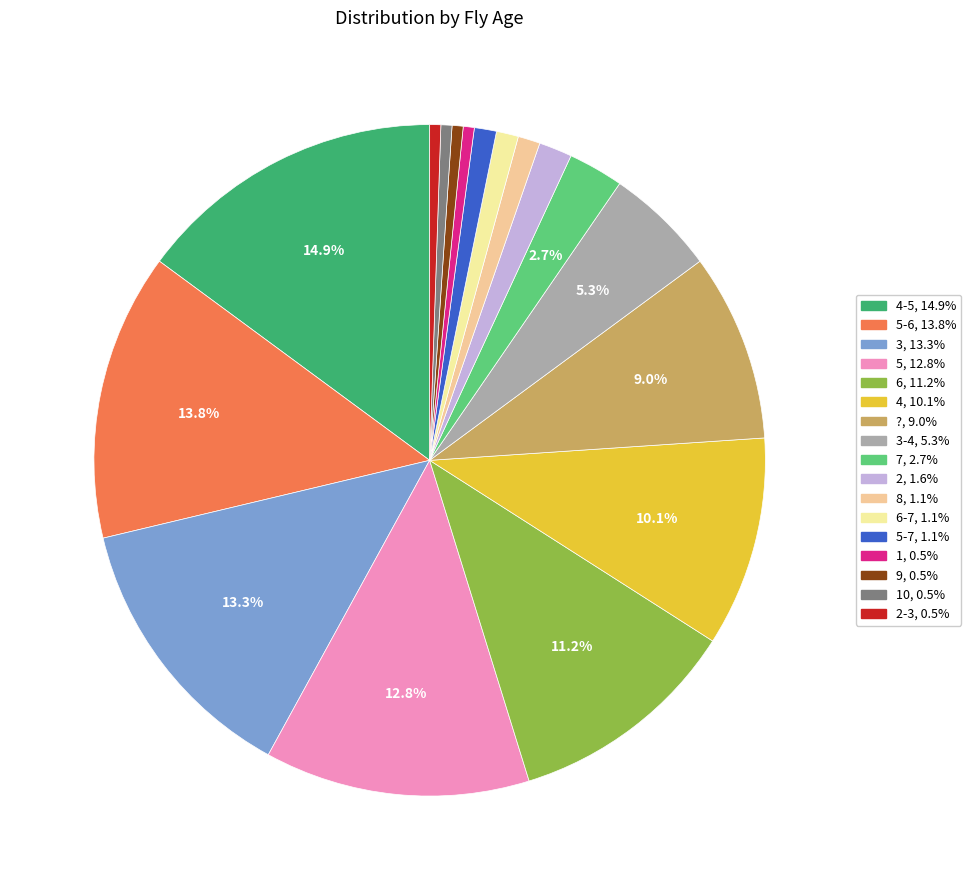

Which slice is the smallest?

1